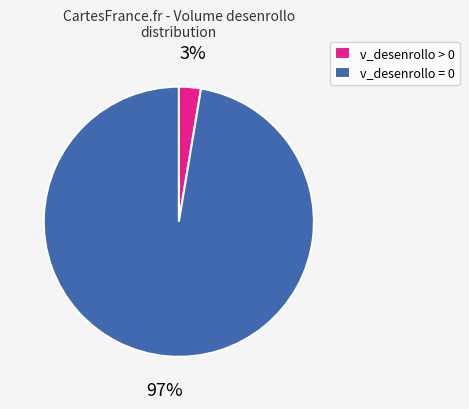

How many segments does this pie chart have?

2